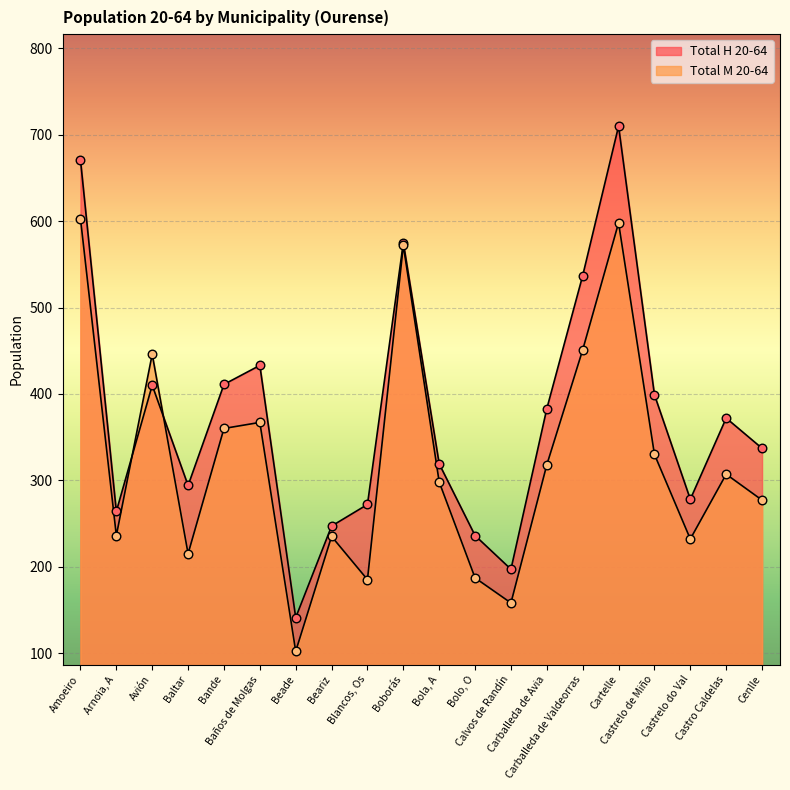

Which series reaches the maximum Y coordinate?

Total H 20-64